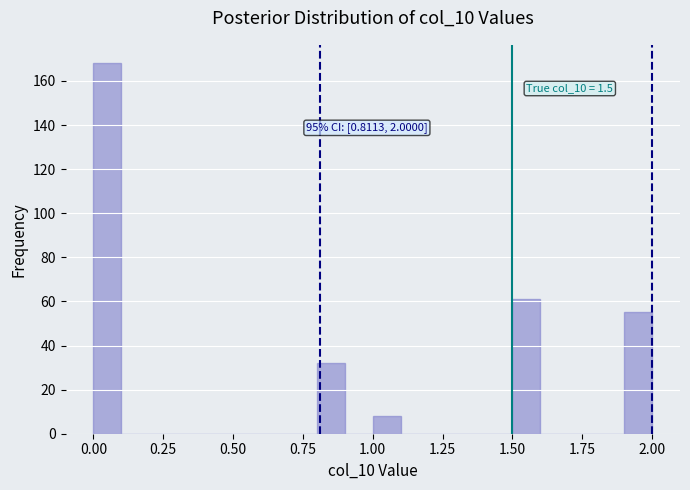

Around what value on the x-axis is the tallest bar? Give the approximate position of its centre, as read against the axis.

0.05